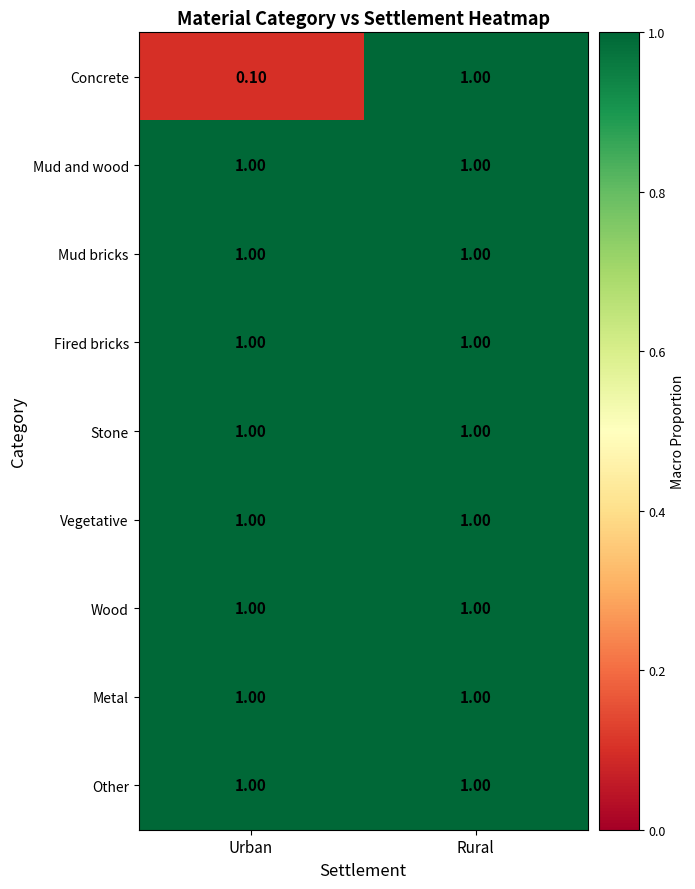

At which category does the chart reach its minimum across all series?

Urban